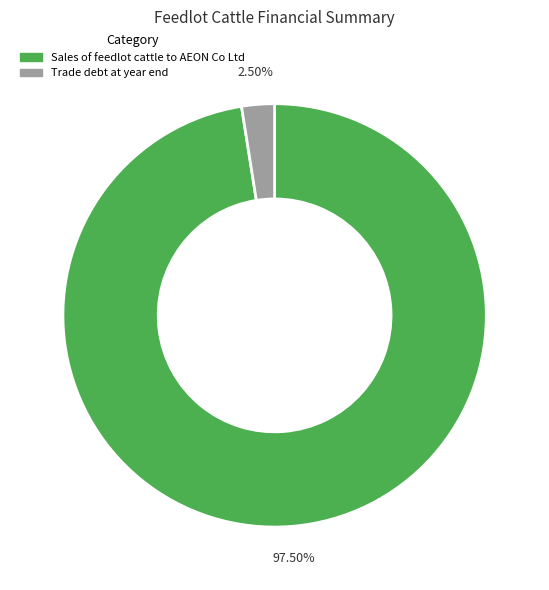

Does any single category account for the majority?

Yes